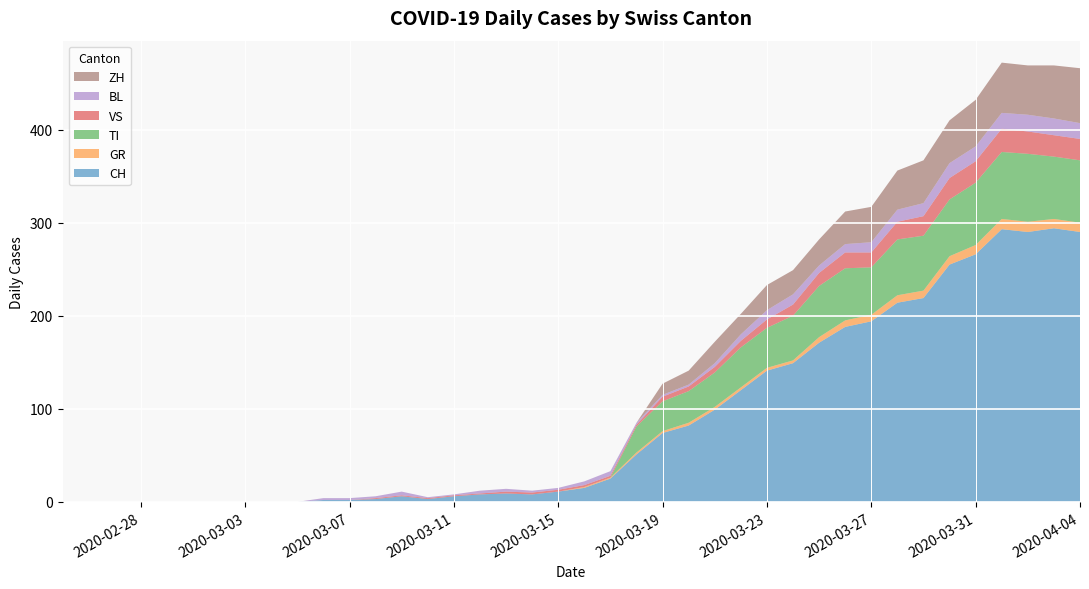

Reading left to right, extract all data points from this chart.

CH: 0	0	0	0	0	0	0	0	0	0	2	2	3	6	3	6	8	9	8	11	15	25	51	74	82	99	120	141	149	171	188	194	214	219	255	266	293	290	294	290
GR: 0	0	0	0	0	0	0	0	0	0	0	0	0	0	0	0	0	0	0	0	1	1	2	2	3	3	3	3	3	6	7	7	8	8	9	10	11	11	10	10
TI: 0	0	0	0	0	0	0	0	0	0	0	0	0	0	0	0	0	0	0	0	0	0	28	32	34	37	43	43	48	55	56	51	60	59	61	67	72	73	67	67
VS: 0	0	0	0	0	0	0	0	0	0	0	0	1	1	1	1	1	2	2	2	2	2	2	5	5	6	7	9	12	14	17	16	19	21	23	23	25	24	23	23
BL: 0	0	0	0	0	0	0	0	0	0	2	2	2	4	1	1	3	3	2	2	4	5	2	2	2	4	7	10	11	8	9	11	13	14	16	16	17	18	18	17
ZH: 0	0	0	0	0	0	0	0	0	0	0	0	0	0	0	0	0	0	0	0	0	0	0	12	15	23	22	27	26	28	35	38	42	46	46	50	54	53	57	59